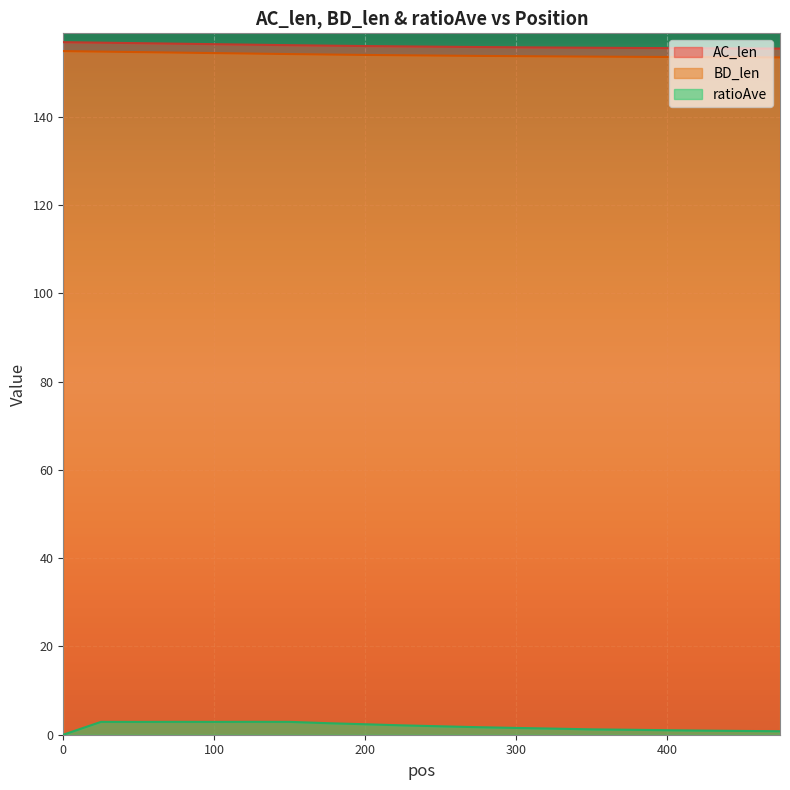

True or false: ratioAve has more than 0 points higher than both neighbors.

True